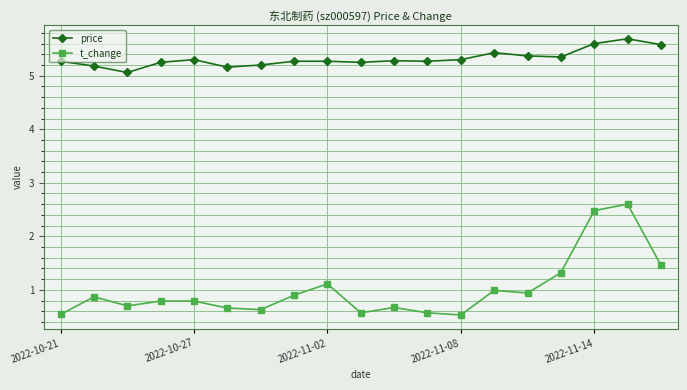

How many categories are shown in the chart?

19